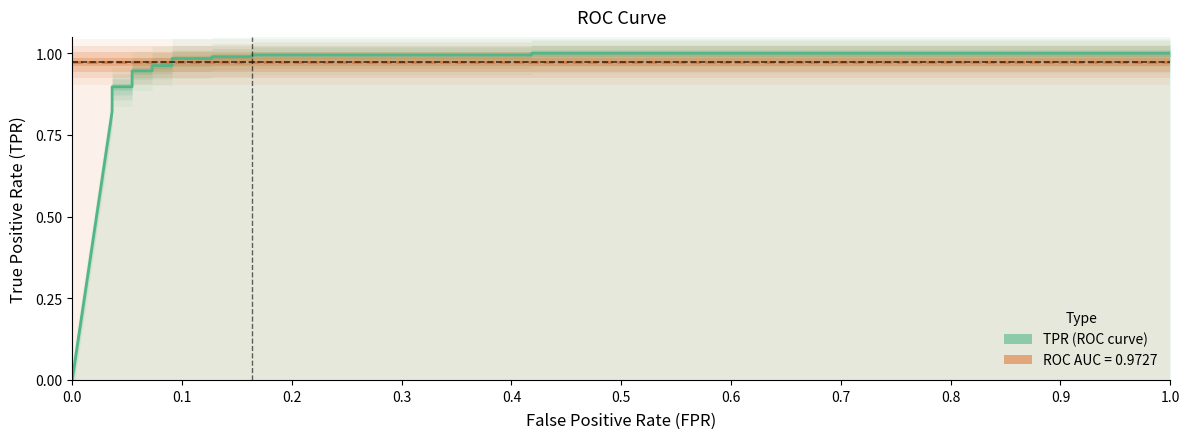

What is the maximum value for tpr?

1.0